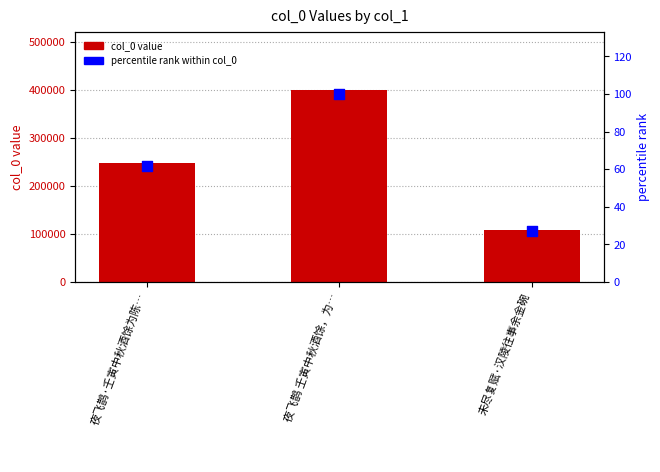

At which category is the sum across all series the highest?

夜飞鹊 壬寅中秋酒馀，为…